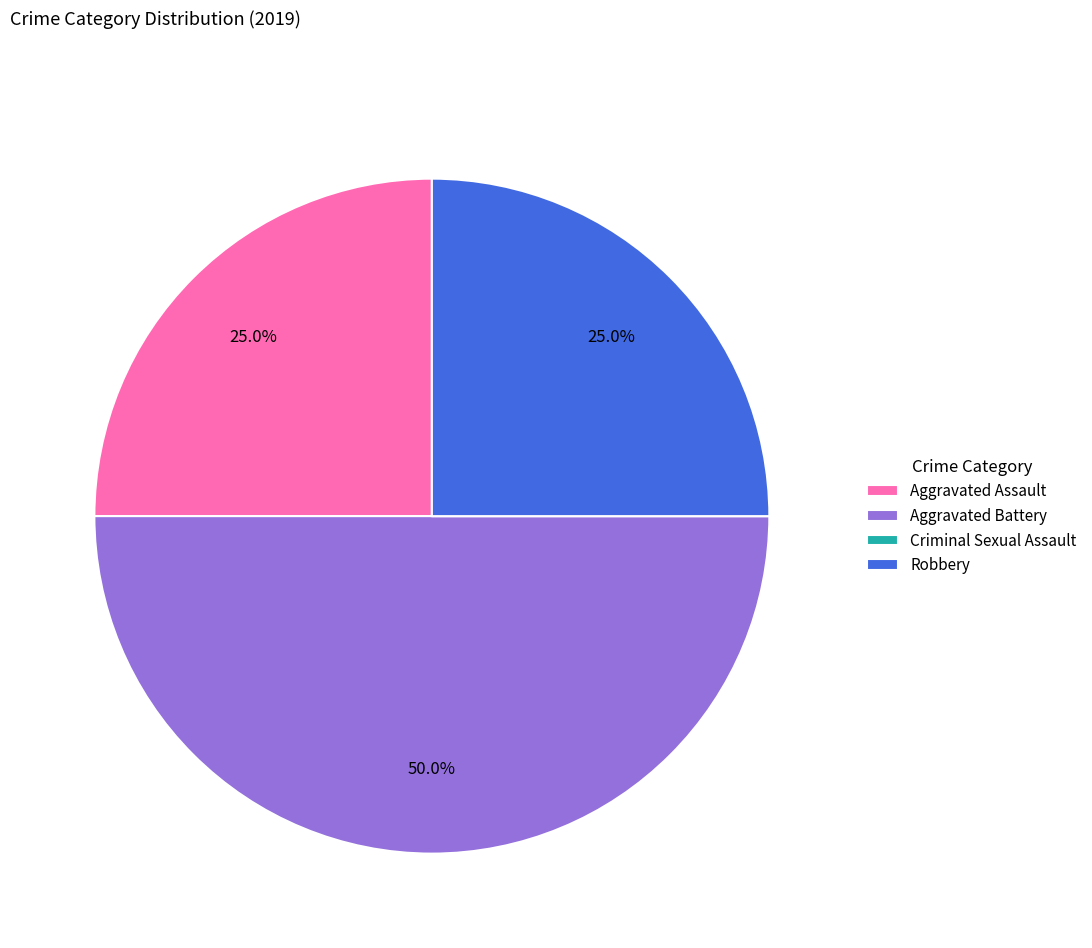

Which category has the biggest portion of the pie?

Aggravated Battery